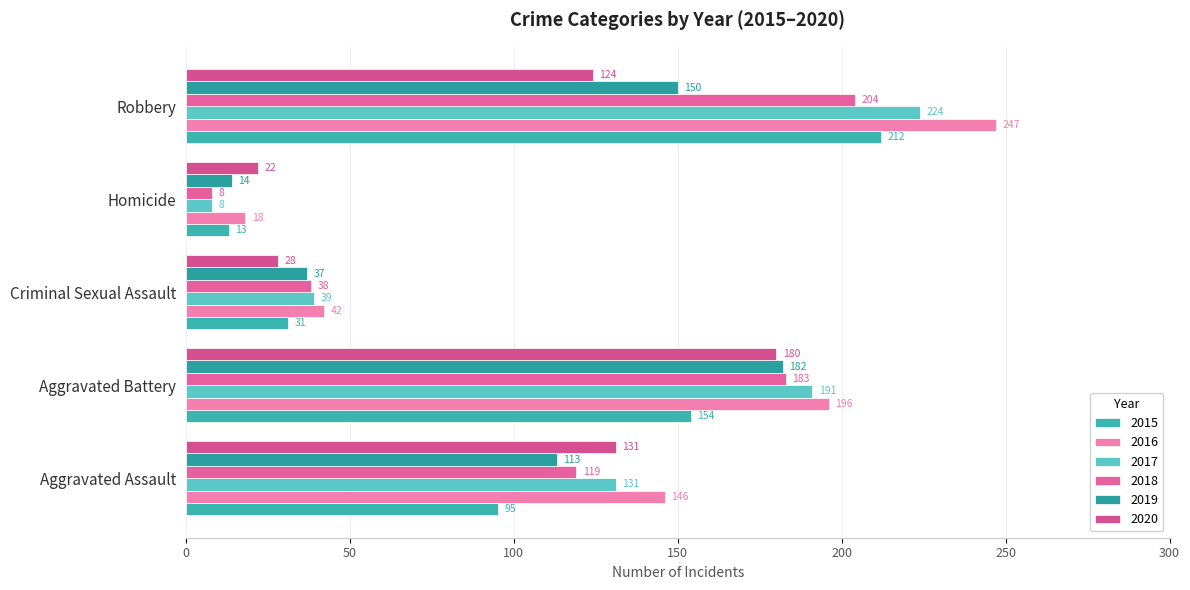

Count the number of categories in the chart.

5